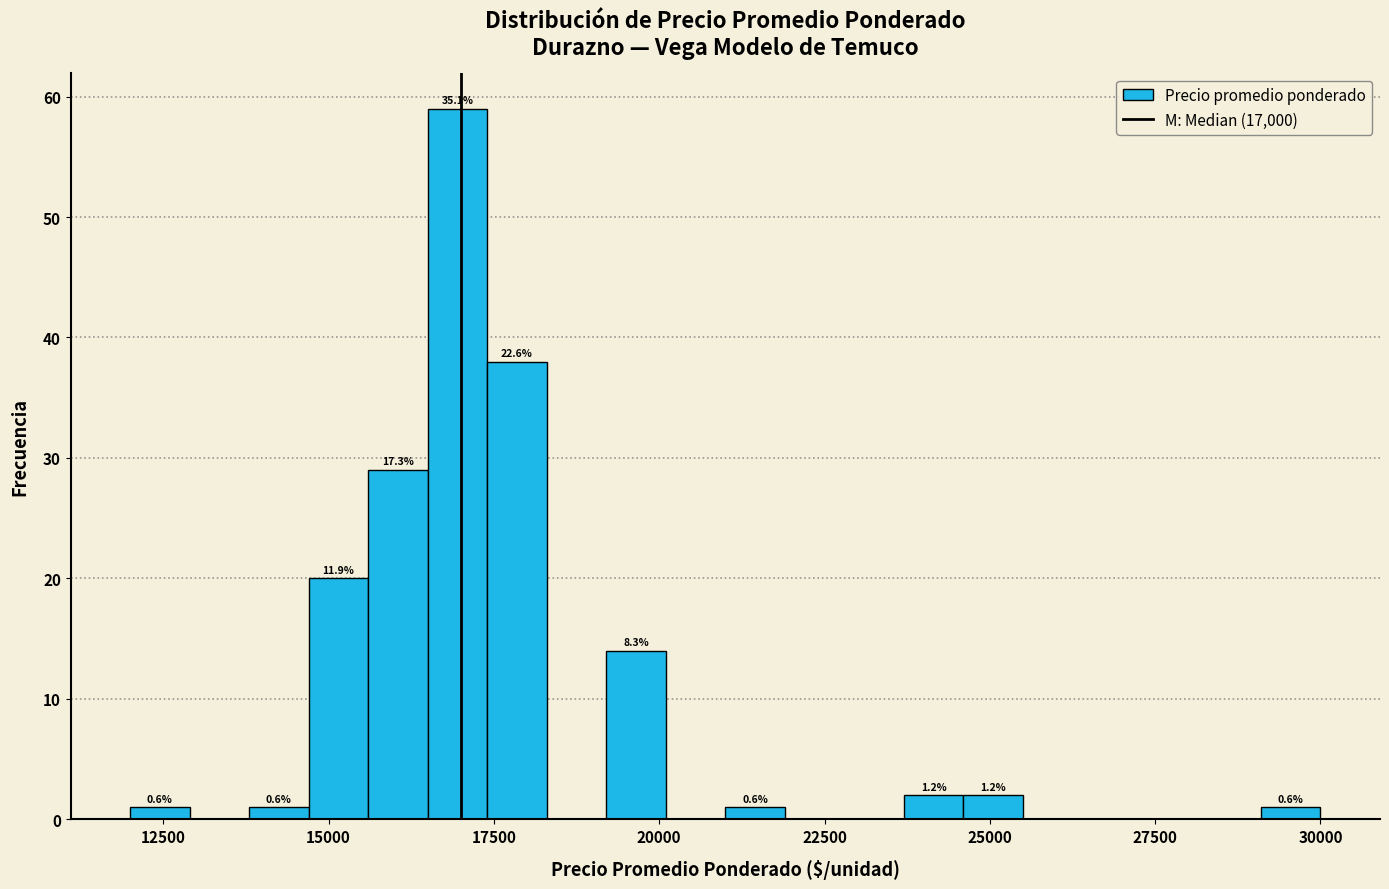

Read against the x-axis, roughly where is the centre of the tallest bar?

17000